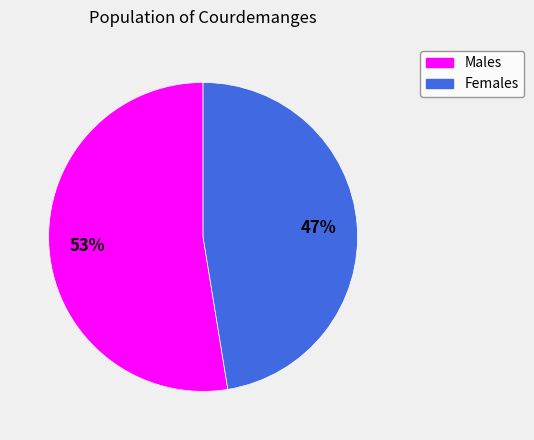

What is the ratio of the value at Males to the value at Females?

1.1